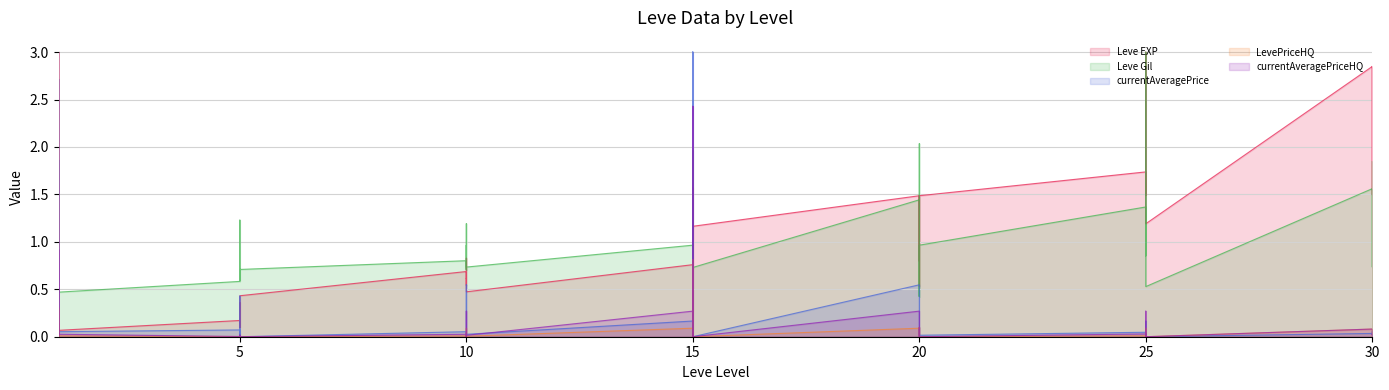

Count the number of data series in this chart.

5